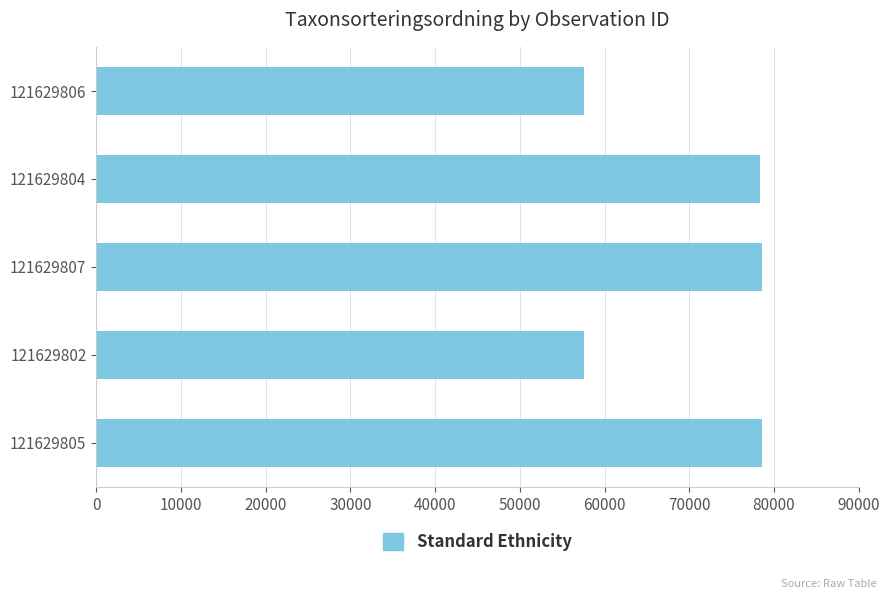

True or false: the data shows 126087 at 121629805.

False